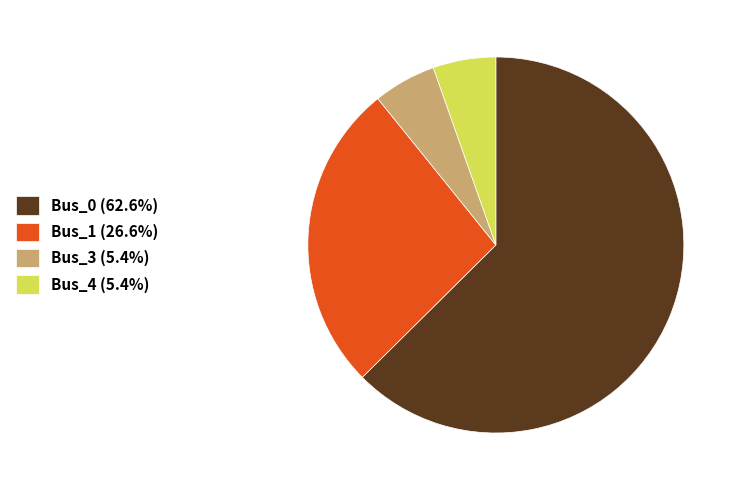

Is there a majority slice in this chart?

Yes